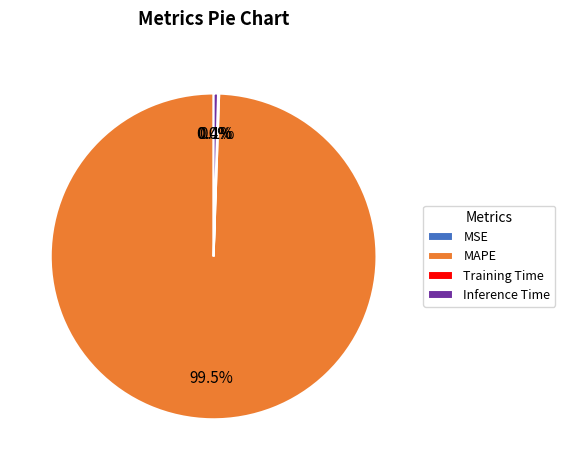

What percentage is NOT represented by Inference Time?

99.6%